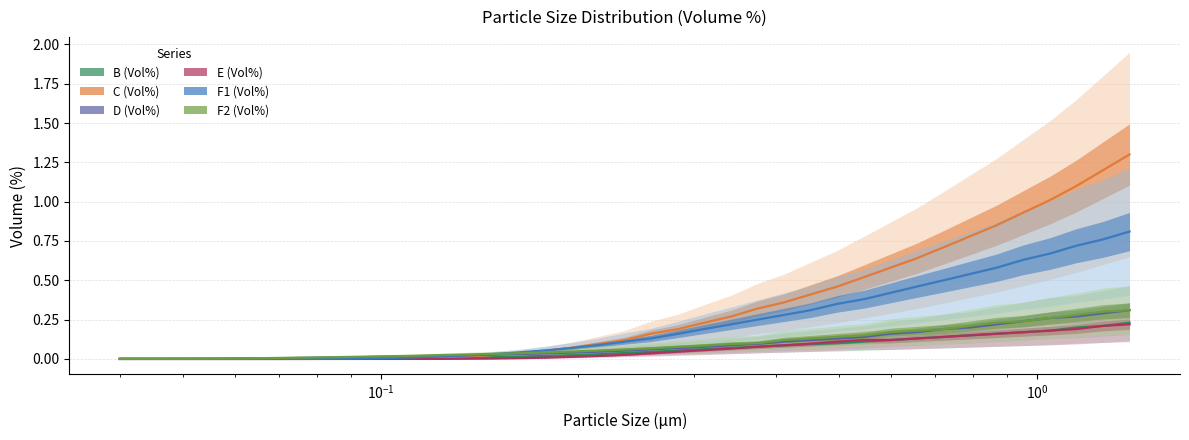

Count the number of data series in this chart.

6